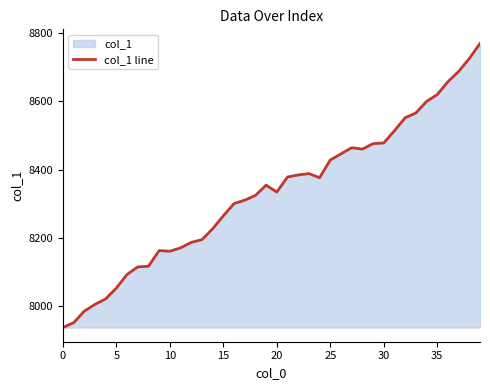

What is the difference between the maximum and minimum values?

834